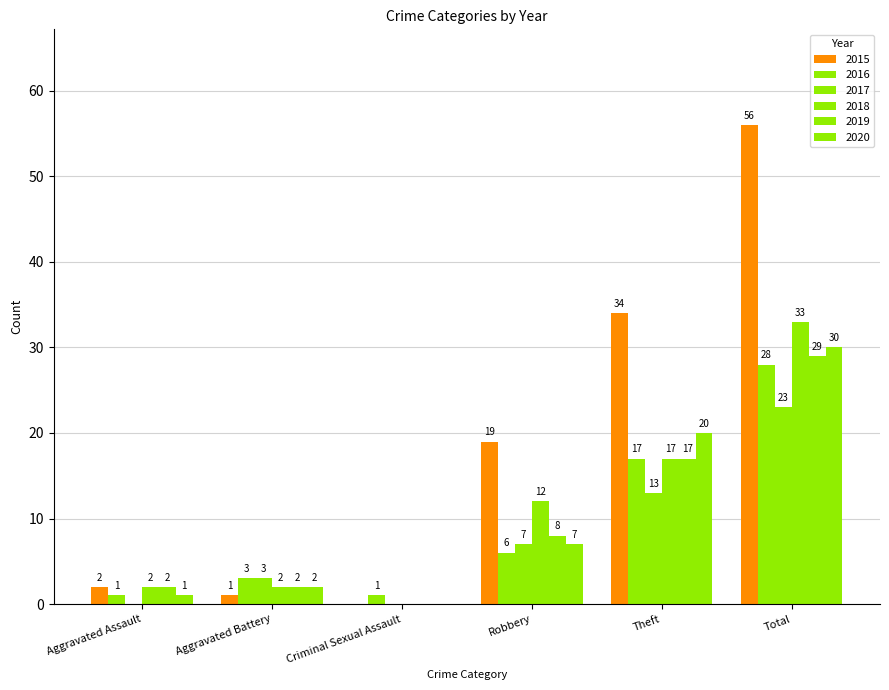

How many categories are shown in the chart?

6